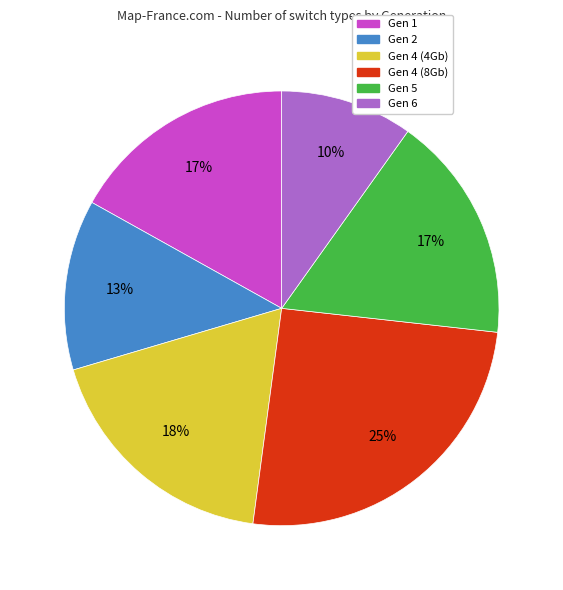

To the nearest percent, what is the average slice percentage?

17%